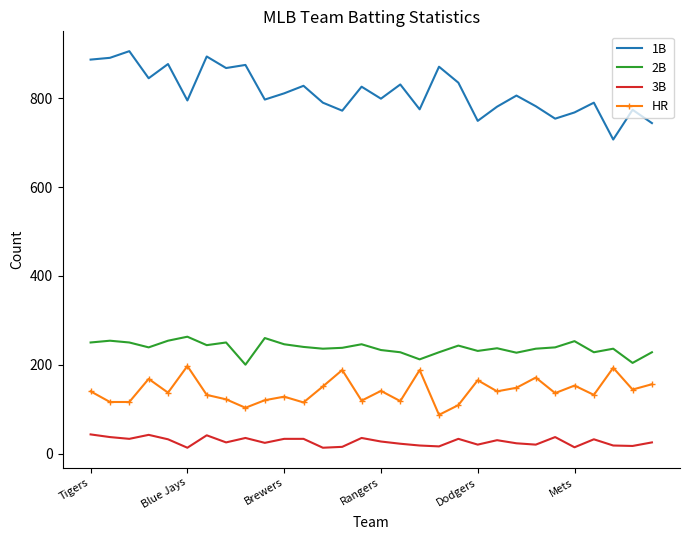

True or false: 2B has more than 1 points higher than both neighbors.

True